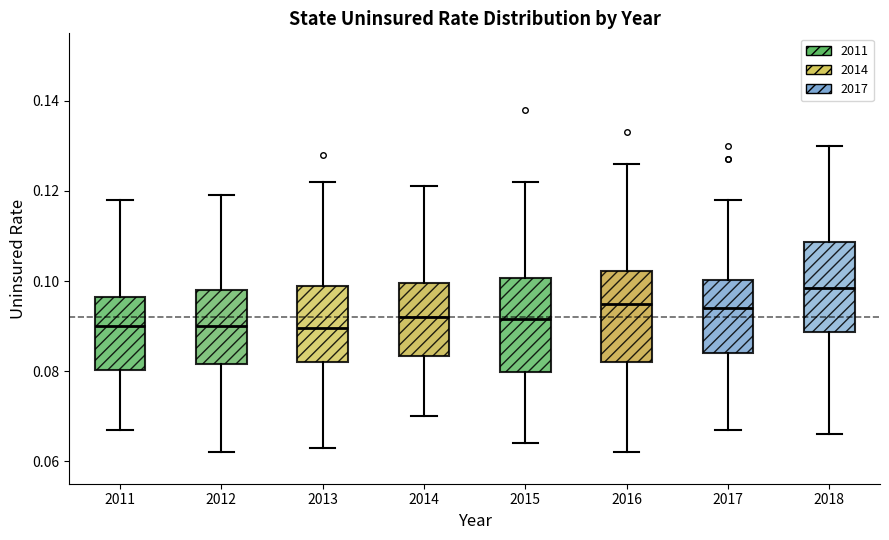

Reading left to right, transcribe this box plot: for each box, give where its median line is, the range the box spans, and where its two whiskers end, as read against the y-axis. The values are not printed on the chart, so give them approximately, as read against the axis.

2011: median 0.090, box 0.080 to 0.096, whiskers 0.068 to 0.118
2012: median 0.090, box 0.082 to 0.098, whiskers 0.062 to 0.120
2013: median 0.090, box 0.082 to 0.100, whiskers 0.064 to 0.122
2014: median 0.092, box 0.084 to 0.100, whiskers 0.070 to 0.122
2015: median 0.092, box 0.080 to 0.100, whiskers 0.064 to 0.122
2016: median 0.096, box 0.082 to 0.102, whiskers 0.062 to 0.126
2017: median 0.094, box 0.084 to 0.100, whiskers 0.068 to 0.118
2018: median 0.098, box 0.088 to 0.108, whiskers 0.066 to 0.130